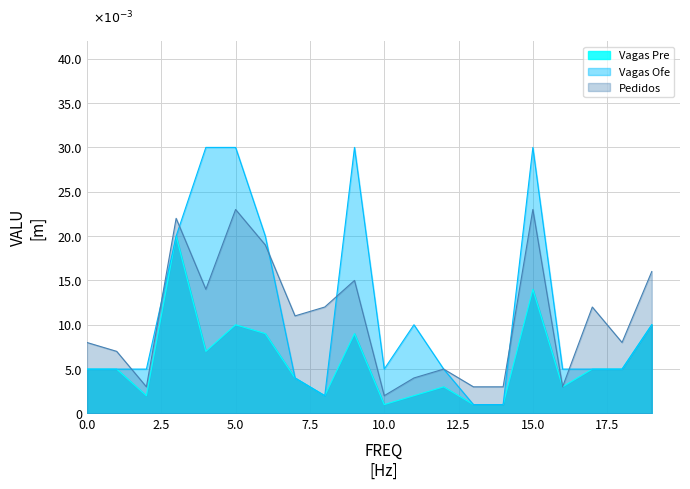

True or false: Vagas Pre has more than 1 interior local peaks.

True